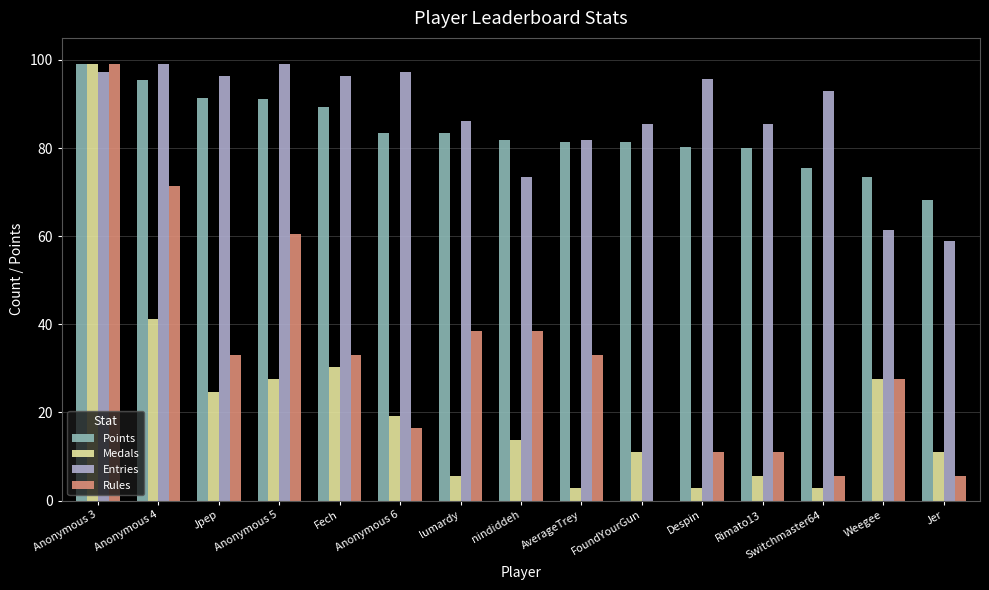

What is the highest value of the Rules series?

99.0